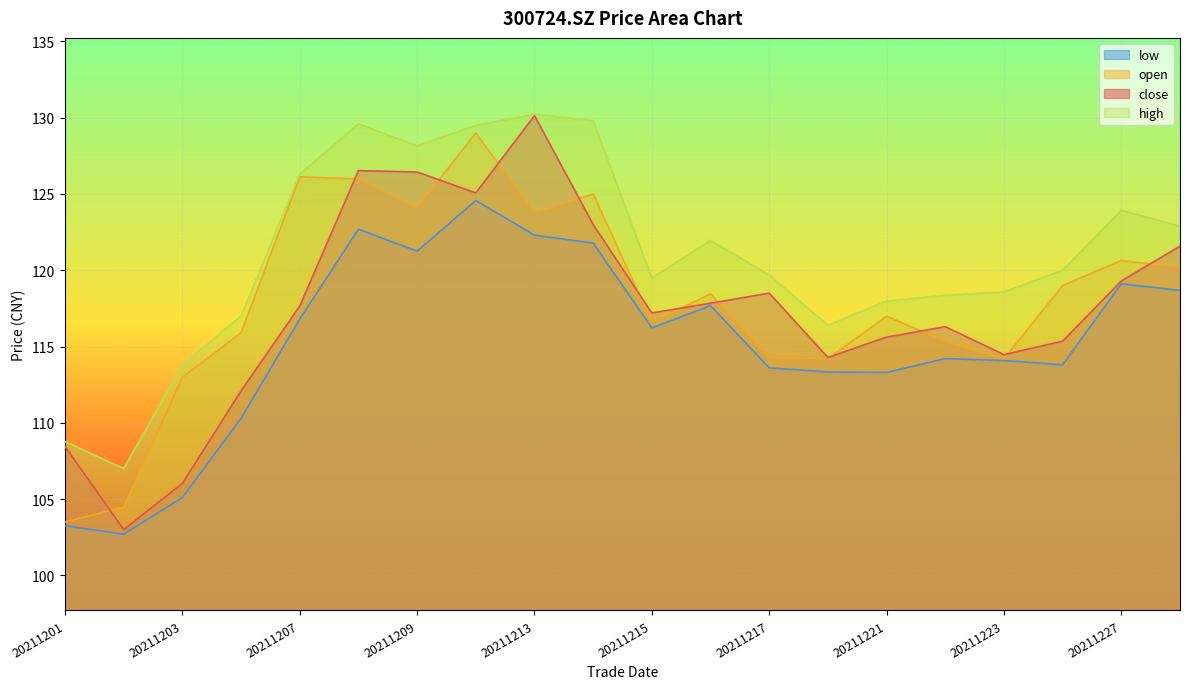

What is the value of the close point at the 6th from the left?

126.5